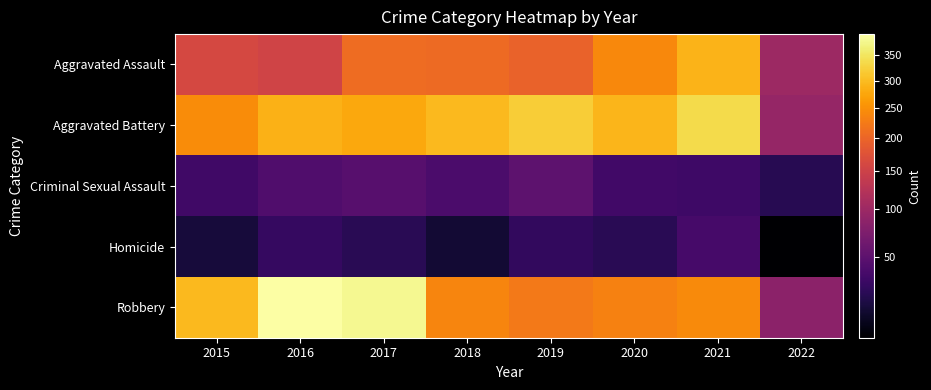

What is the total value across all series at 2020?

828